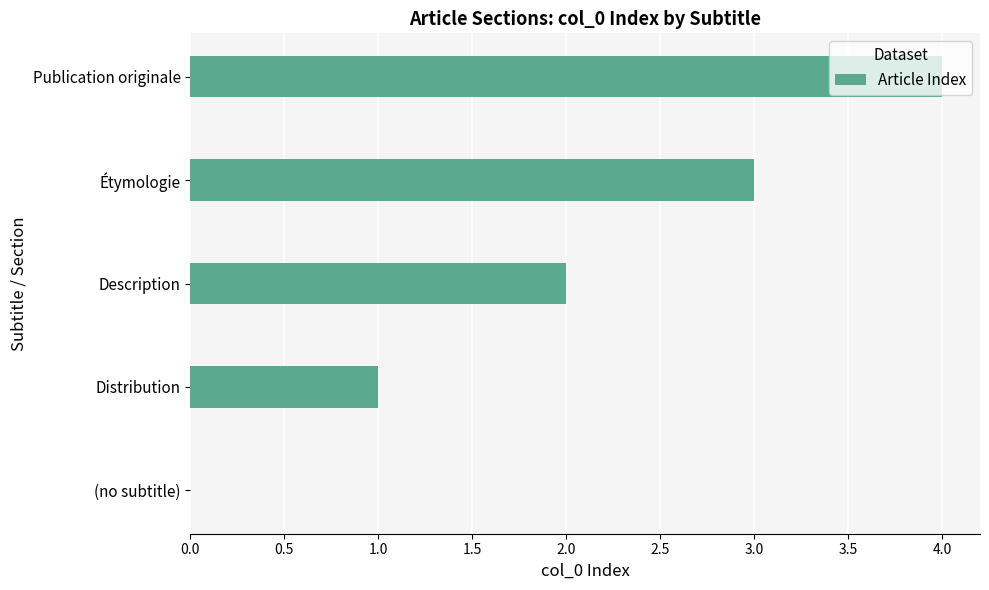

How many distinct data groups are displayed?

1